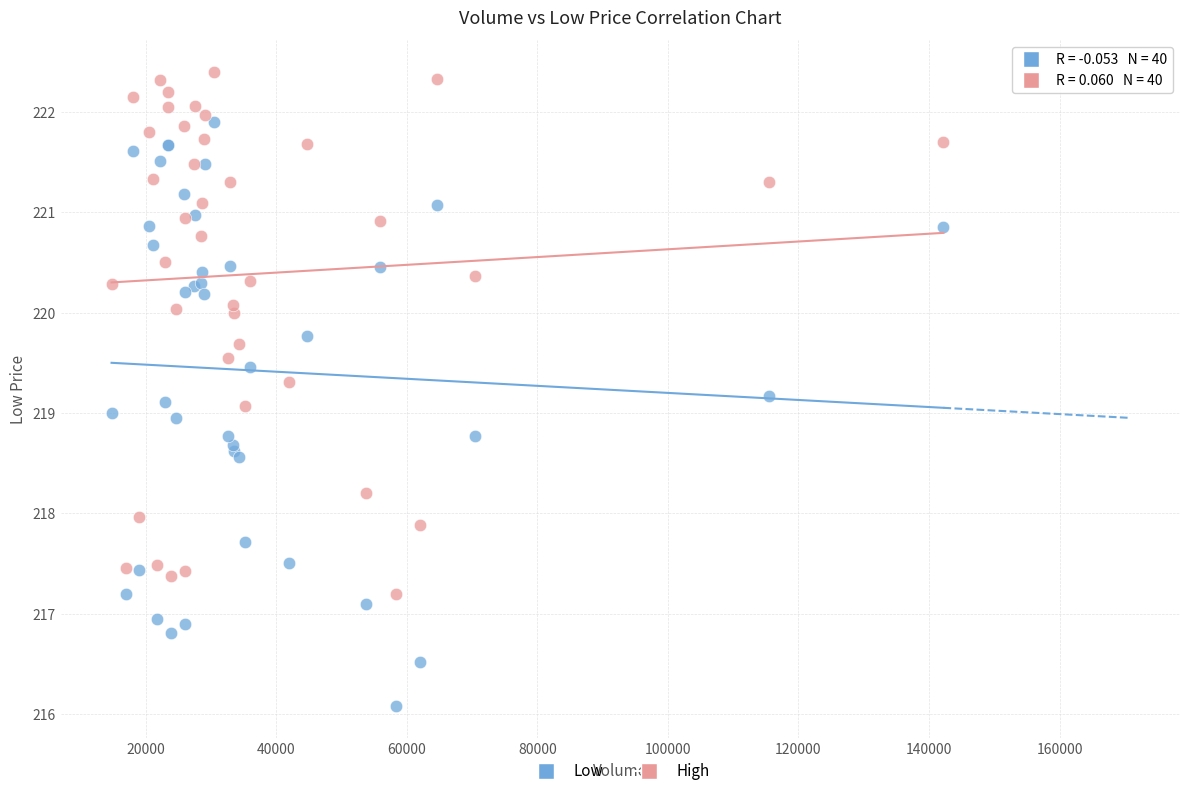

Which series contains the lowest Y value?

Low